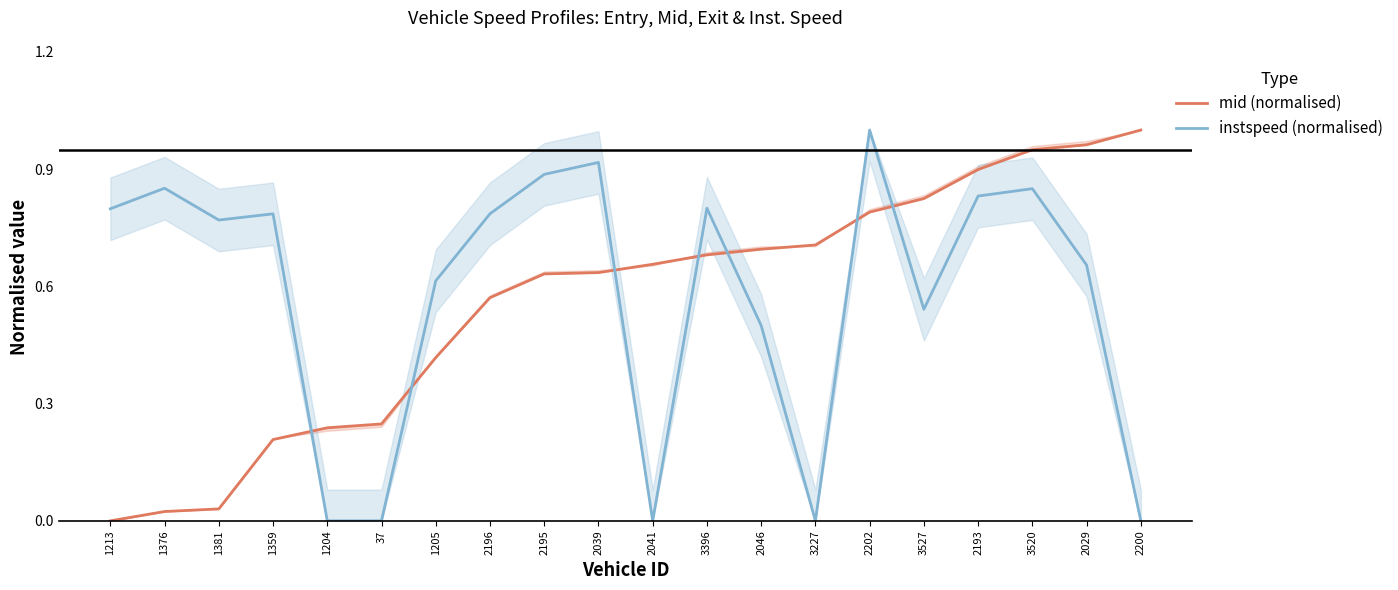

What is the sum of the mid (normalised) values at 3520 and 2041?

1.6